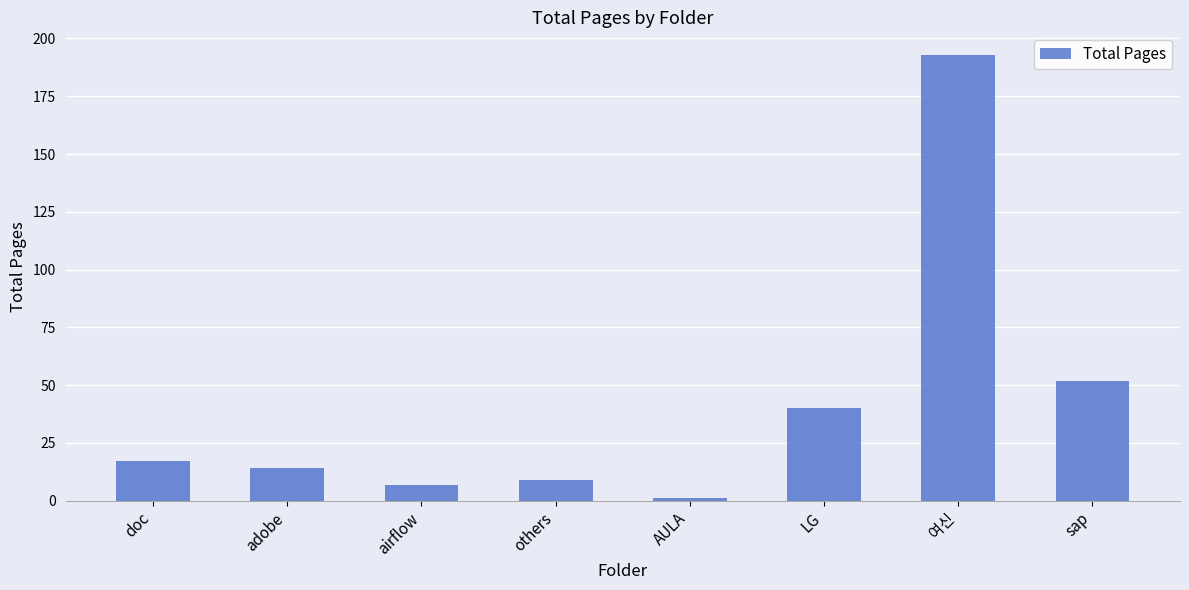

What is the sum of all values?

333